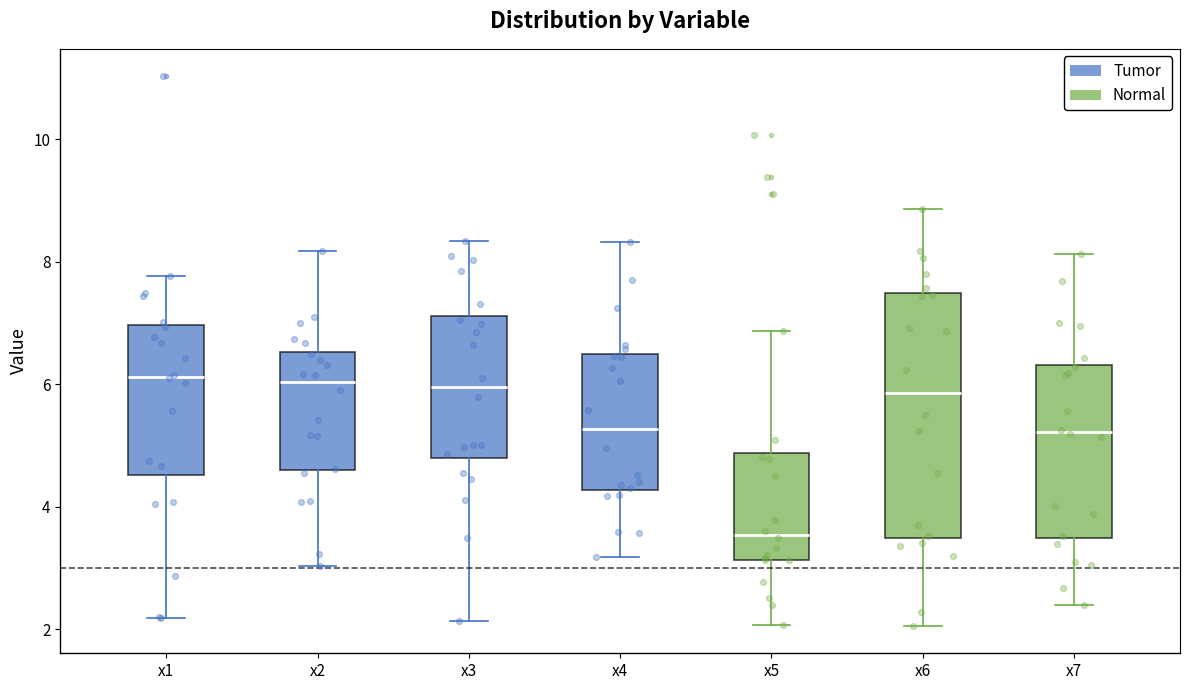

Reading left to right, read every box against the y-axis: the position of its median line, the range the box covers, and the ends of its whiskers. The values are not printed on the chart, so give them approximately, as read against the axis.

x1: median 6.2, box 4.6 to 7.0, whiskers 2.2 to 7.8
x2: median 6.0, box 4.6 to 6.6, whiskers 3.0 to 8.2
x3: median 6.0, box 4.8 to 7.2, whiskers 2.2 to 8.4
x4: median 5.2, box 4.2 to 6.4, whiskers 3.2 to 8.4
x5: median 3.6, box 3.2 to 4.8, whiskers 2.0 to 6.8
x6: median 5.8, box 3.4 to 7.4, whiskers 2.0 to 8.8
x7: median 5.2, box 3.4 to 6.4, whiskers 2.4 to 8.2